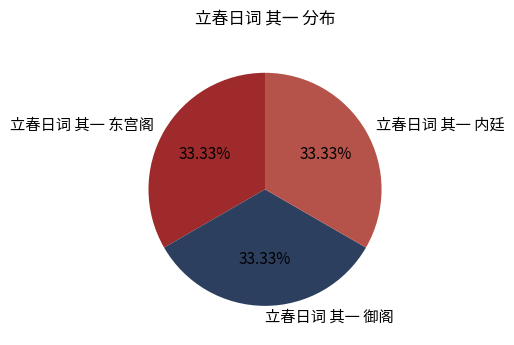

To the nearest percent, what is the combined percentage of 立春日词 其一 东宫阁 and 立春日词 其一 内廷?

67%